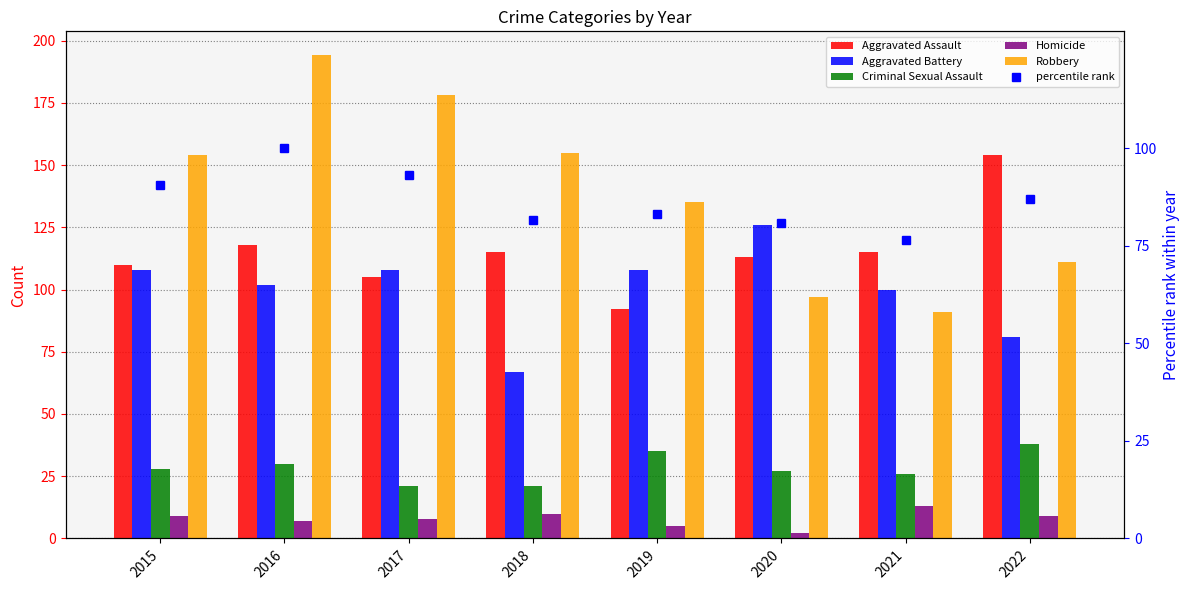

Reading right to left, list all the values displayed in this chart.

Aggravated Assault: 154.0	115.0	113.0	92.0	115.0	105.0	118.0	110.0
Aggravated Battery: 81.0	100.0	126.0	108.0	67.0	108.0	102.0	108.0
Criminal Sexual Assault: 38.0	26.0	27.0	35.0	21.0	21.0	30.0	28.0
Homicide: 9.0	13.0	2.0	5.0	10.0	8.0	7.0	9.0
Robbery: 111.0	91.0	97.0	135.0	155.0	178.0	194.0	154.0
percentile rank: 87.1	76.5	80.9	83.1	81.6	93.1	100.0	90.7